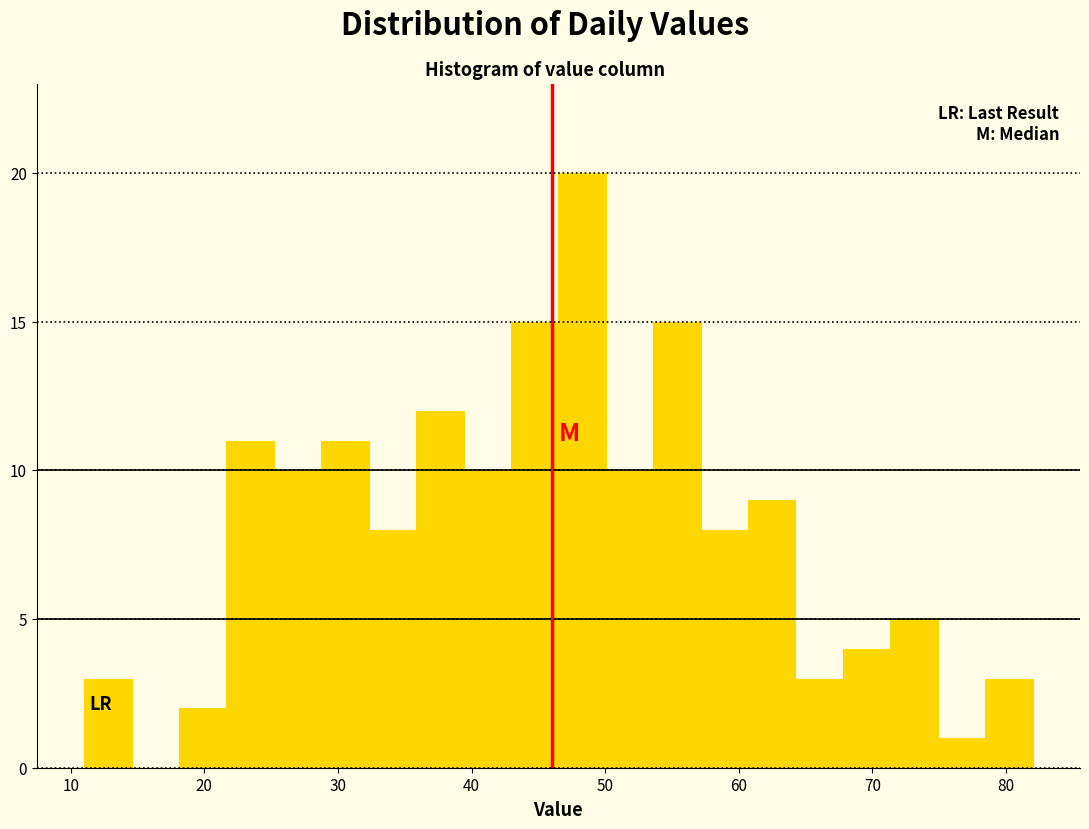

Read against the x-axis, roughly where is the centre of the tallest bar?

48